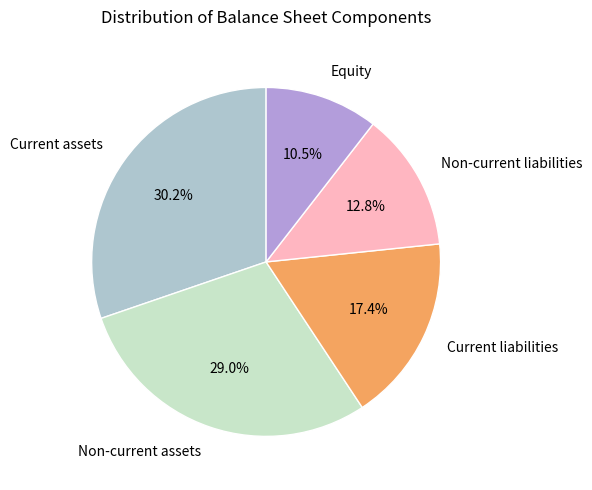

To the nearest percent, what portion does Non-current assets represent?

29%